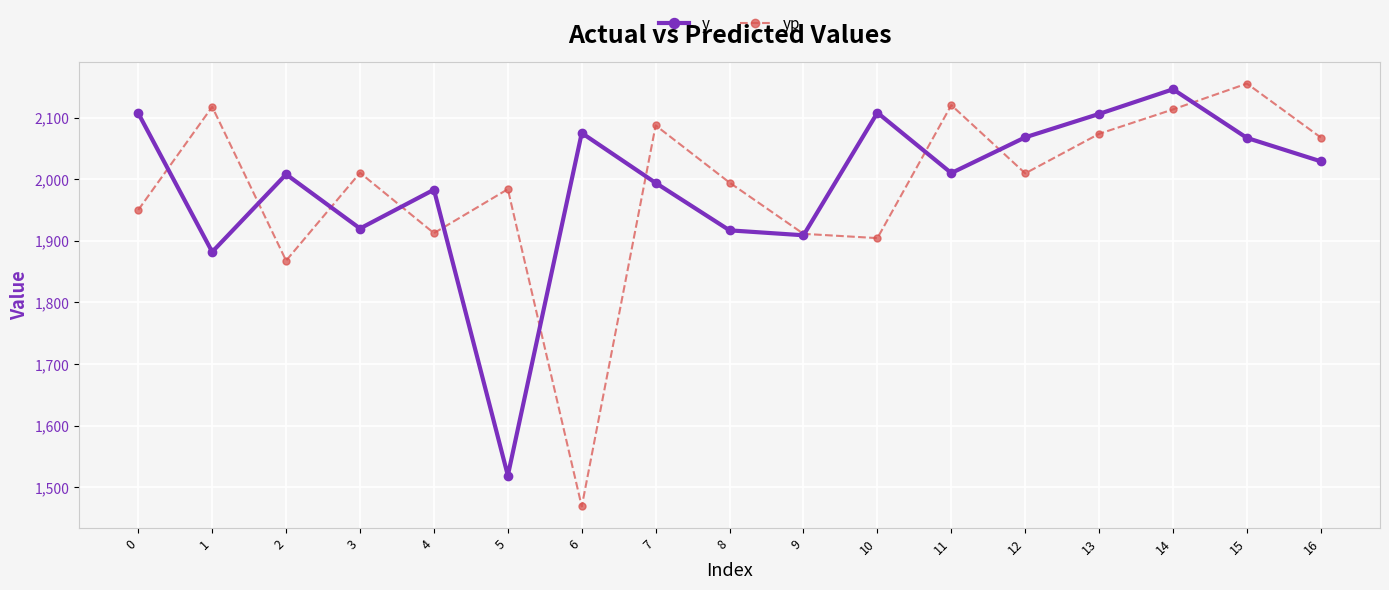

What is the average value of the y series?

1991.1